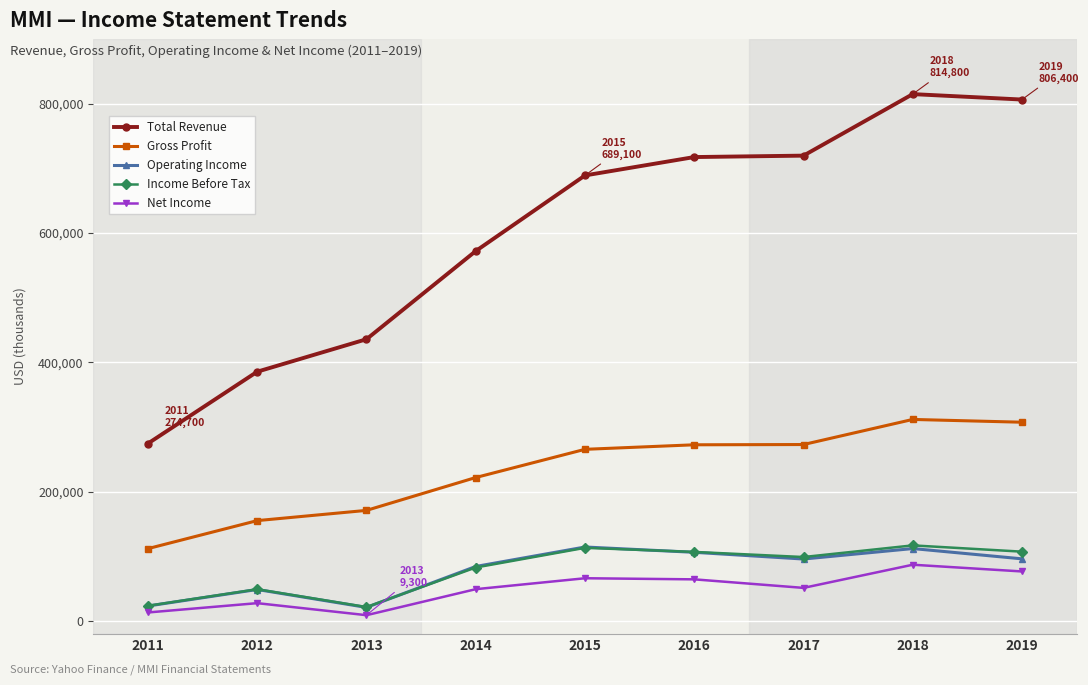

The value of Total Revenue at 2017 is 719700. True or false?

True